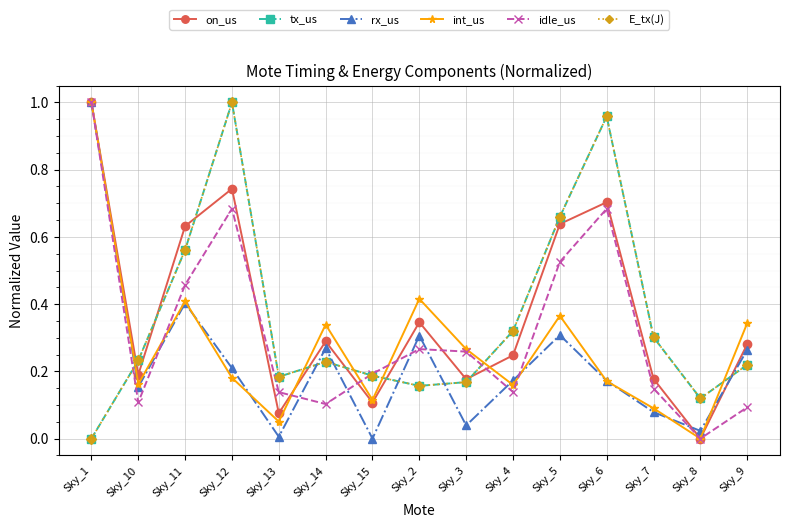

Which series changed the most between Sky_10 and Sky_2?

int_us